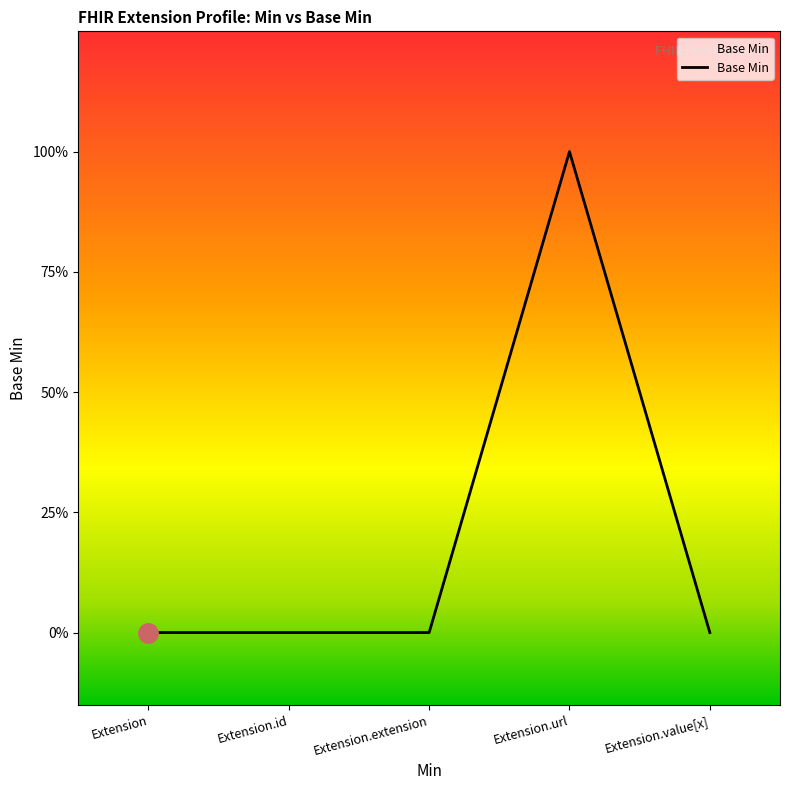

Which has a higher value, Extension.extension or Extension.url?

Extension.url